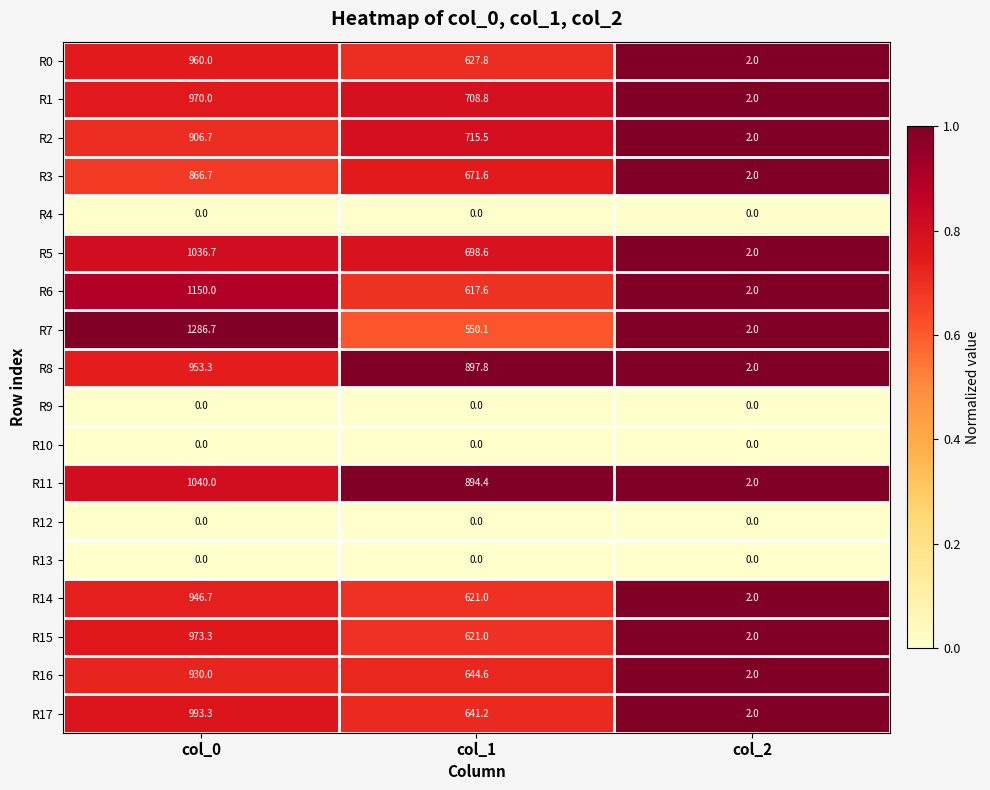

At which category is the sum across all series the highest?

col_0